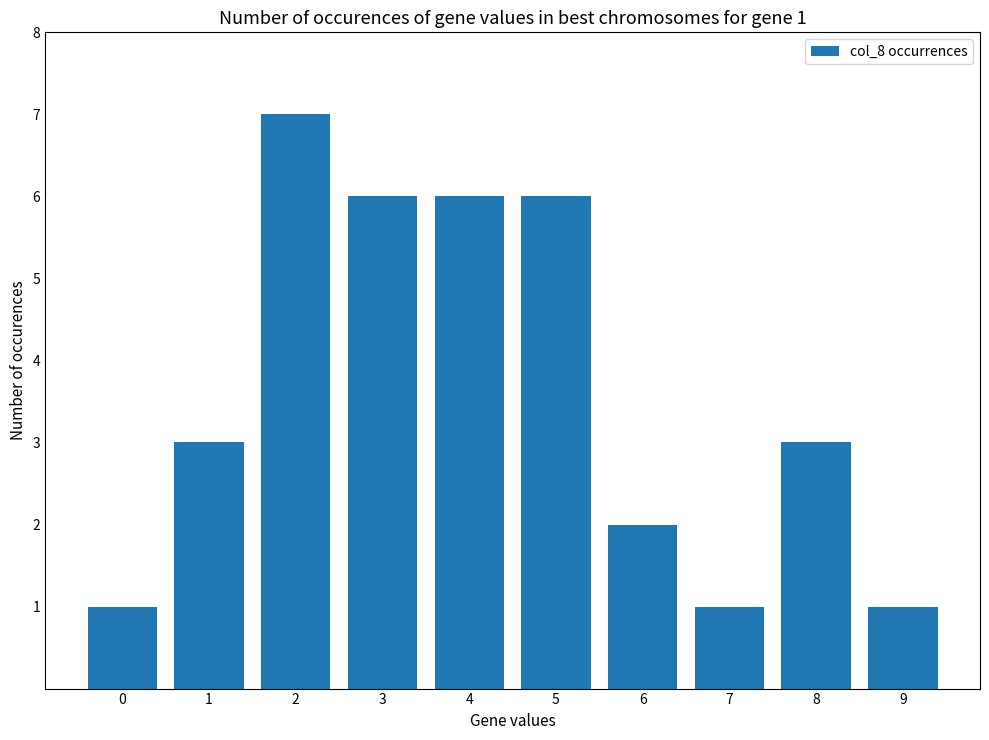

What is the maximum value shown in the chart?

7